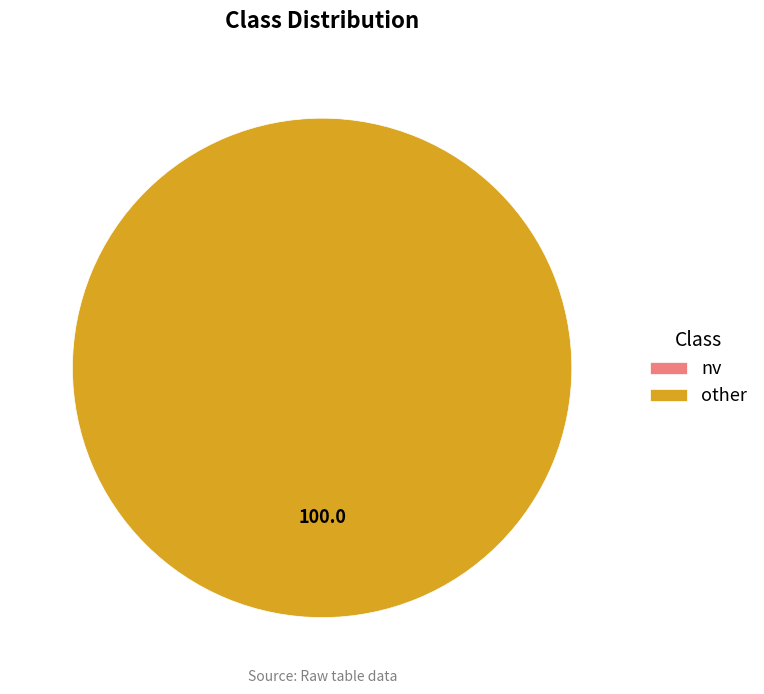

Is the sum of other and nv greater than half?

Yes